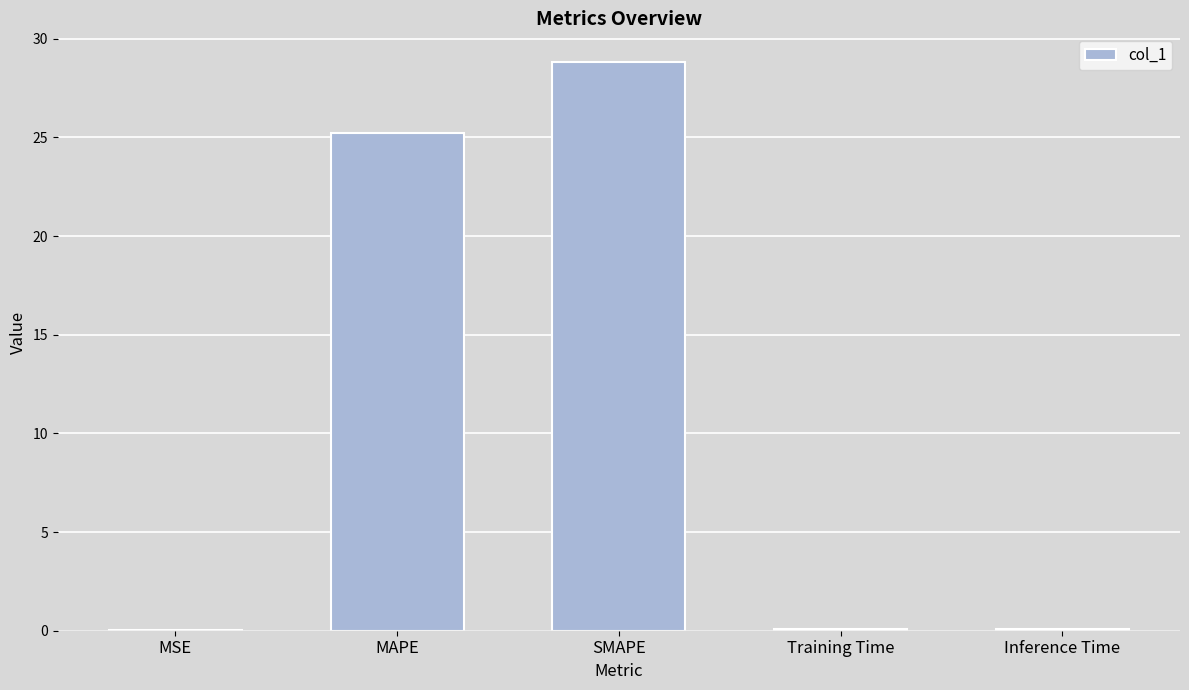

What is the sum of all values?

54.2